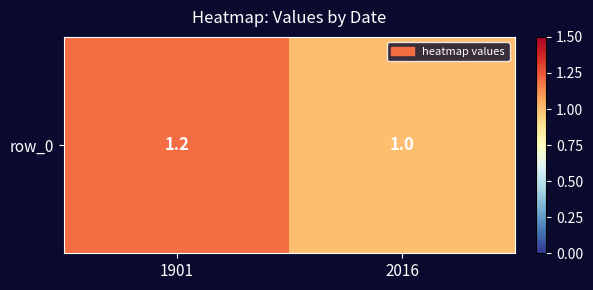

What is the difference between the maximum and minimum values?

0.2